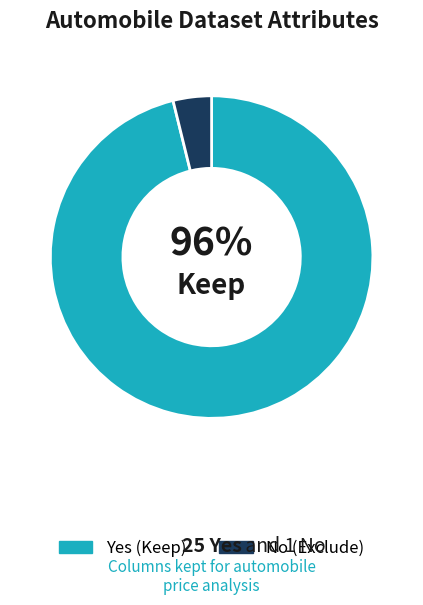

The No slice represents 4% of the pie. True or false?

True